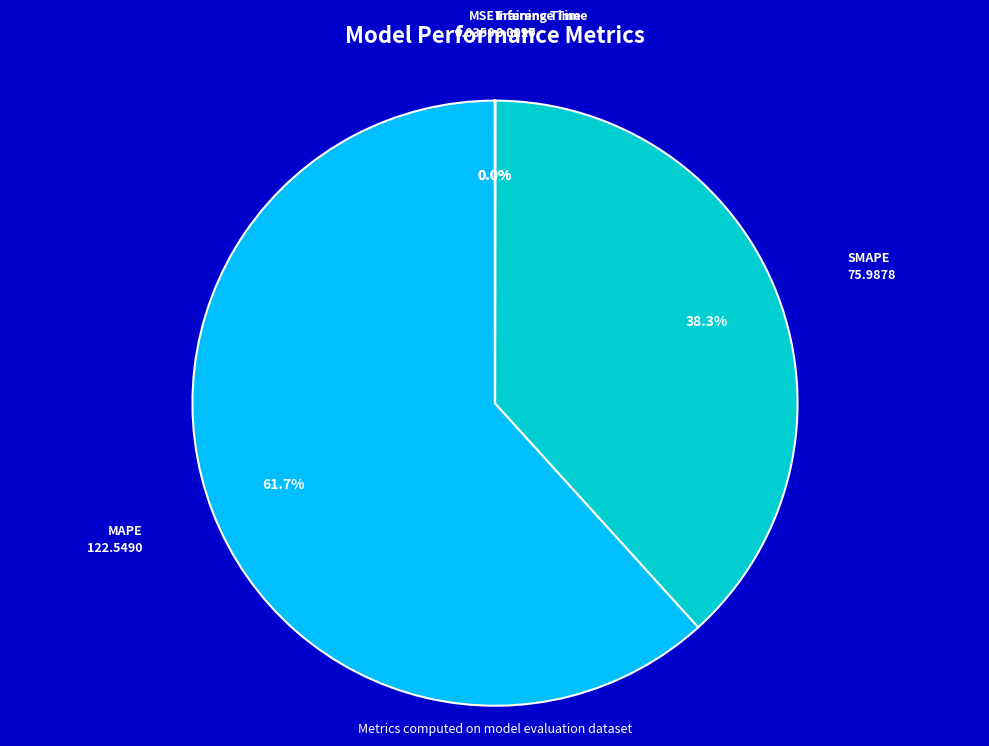

True or false: SMAPE accounts for 48% of the total.

False